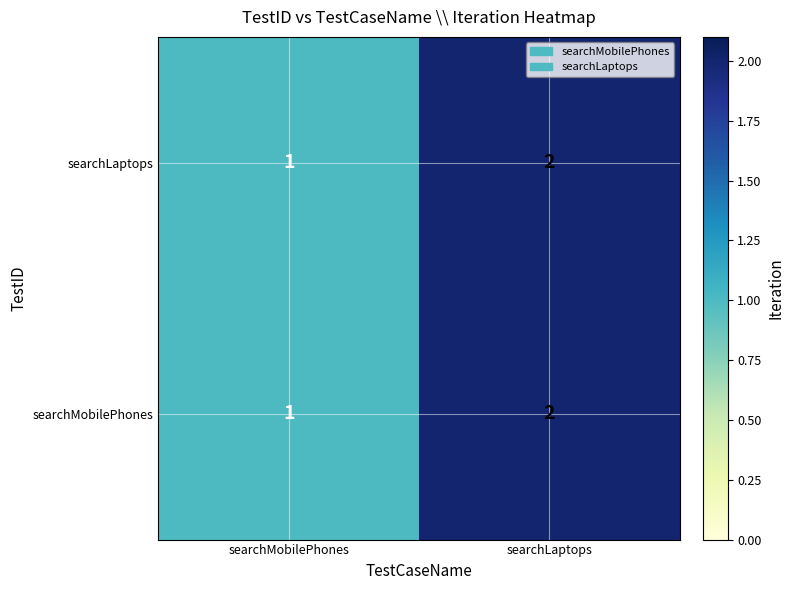

What is the smallest value displayed?

1